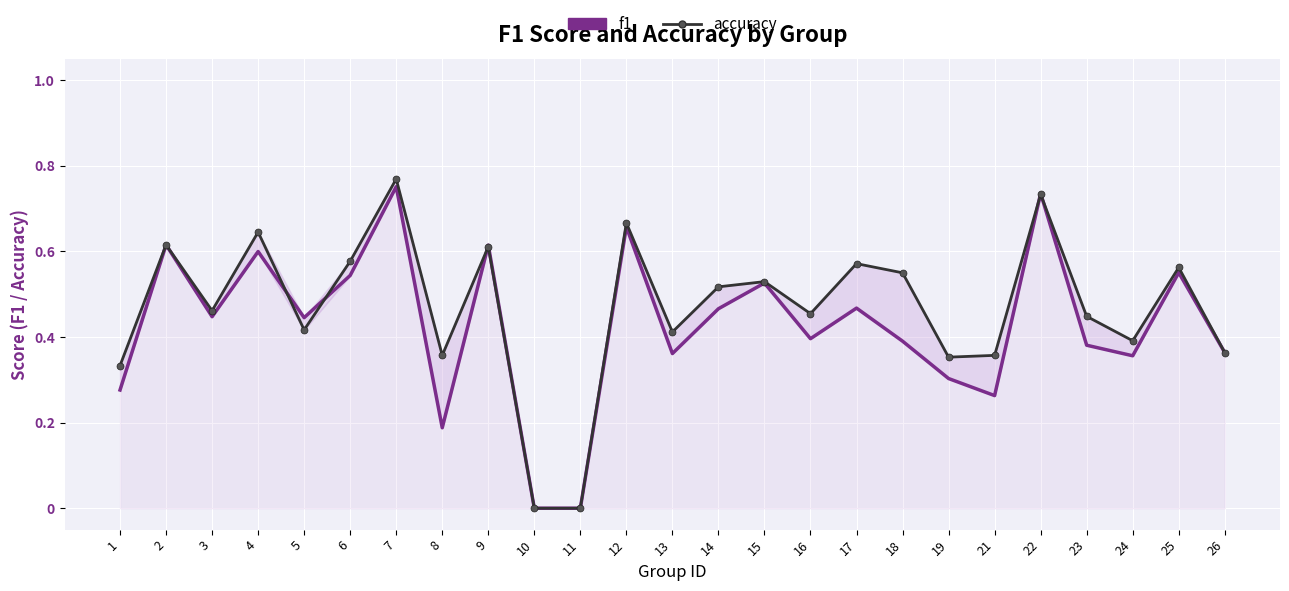

At how many categories does at least one series exceed 0?

23